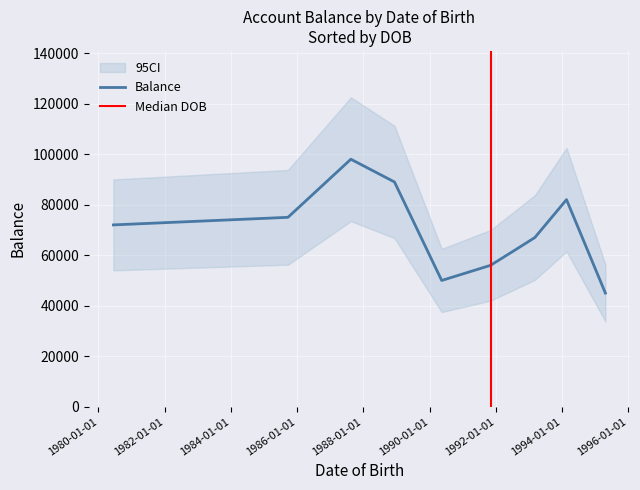

Does the chart display data point markers on the line(s)?

No